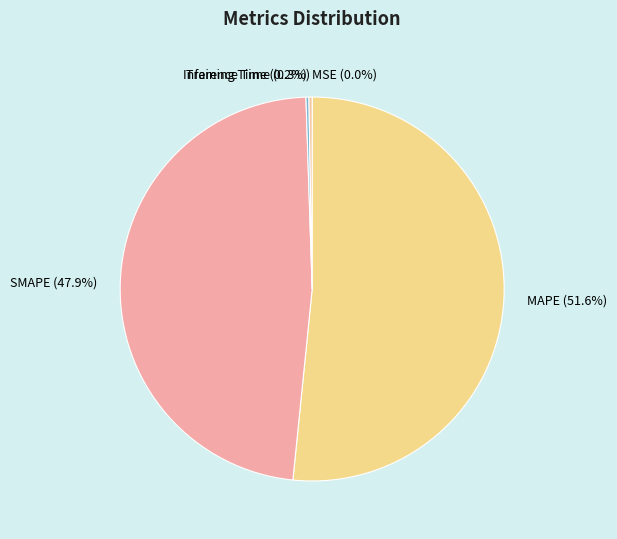

How much of the chart is everything except MAPE?

48.4%